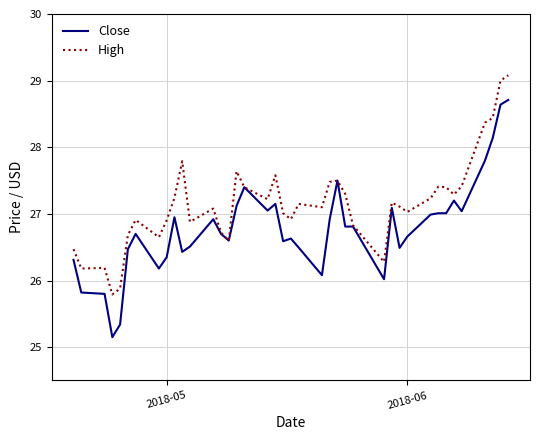

What is the maximum value shown in the chart?

29.1